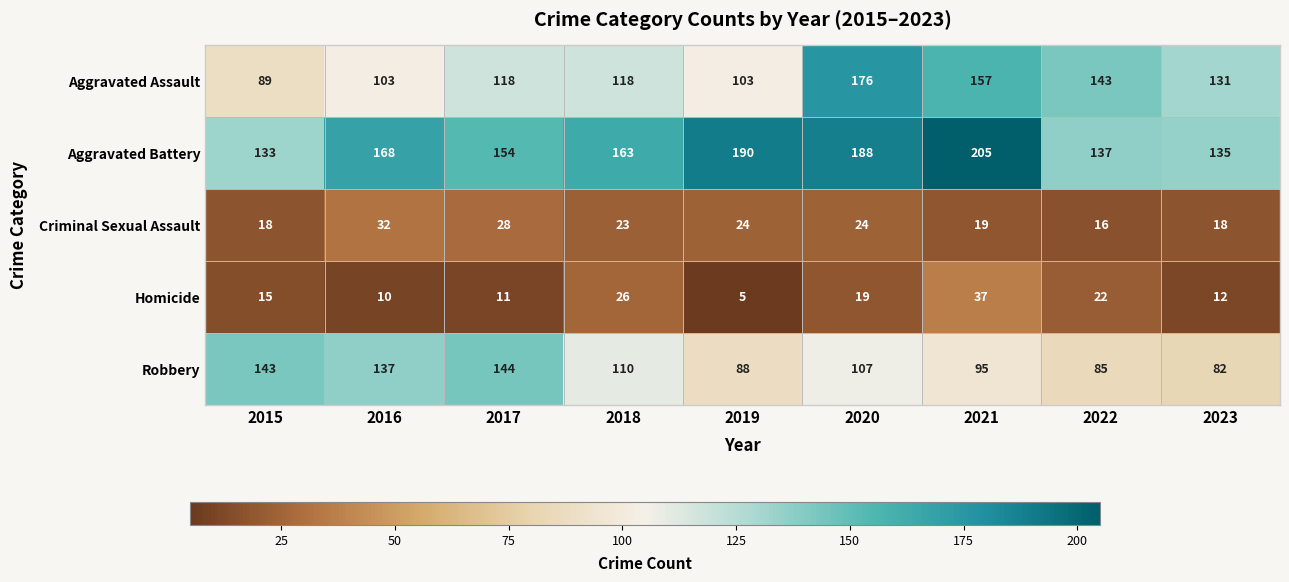

What is the spread (max minus min) of values at 2023?

123